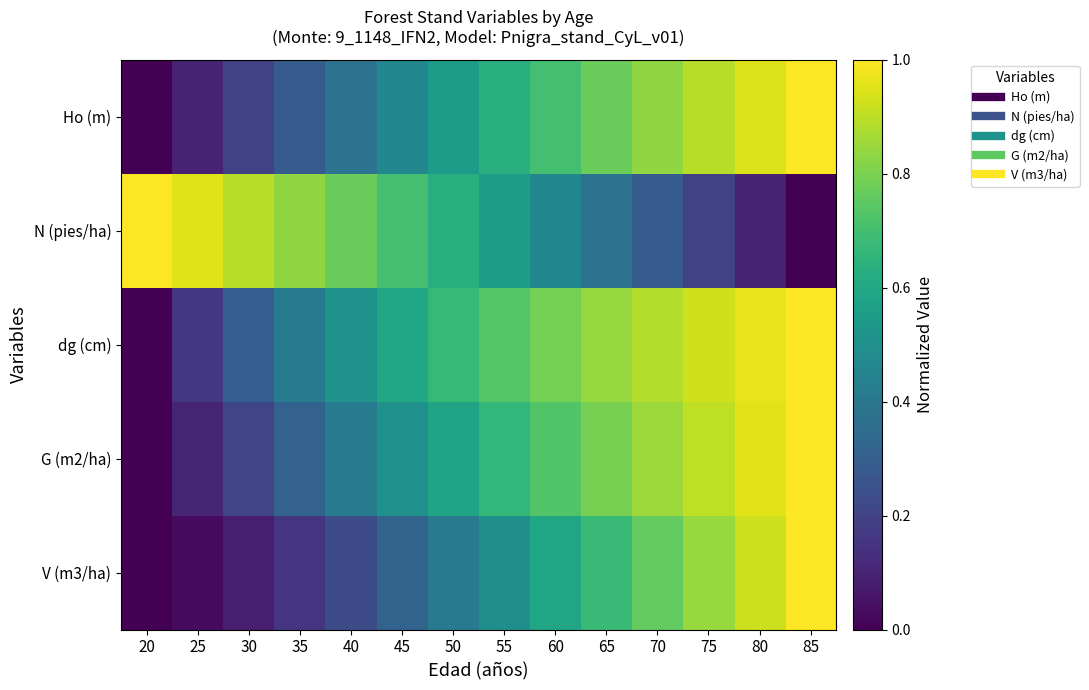

Reading left to right, list all the values displayed in this chart.

Ho (m): 20=0.0	25=0.1	30=0.2	35=0.3	40=0.4	45=0.5	50=0.6	55=0.6	60=0.7	65=0.8	70=0.8	75=0.9	80=0.9	85=1.0
N (pies/ha): 20=1.0	25=1.0	30=0.9	35=0.8	40=0.8	45=0.7	50=0.6	55=0.5	60=0.5	65=0.4	70=0.3	75=0.2	80=0.1	85=0.0
dg (cm): 20=0.0	25=0.2	30=0.3	35=0.4	40=0.5	45=0.6	50=0.7	55=0.7	60=0.8	65=0.8	70=0.9	75=0.9	80=1.0	85=1.0
G (m2/ha): 20=0.0	25=0.1	30=0.2	35=0.3	40=0.4	45=0.5	50=0.6	55=0.7	60=0.7	65=0.8	70=0.9	75=0.9	80=1.0	85=1.0
V (m3/ha): 20=0.0	25=0.0	30=0.1	35=0.2	40=0.2	45=0.3	50=0.4	55=0.5	60=0.6	65=0.7	70=0.8	75=0.8	80=0.9	85=1.0